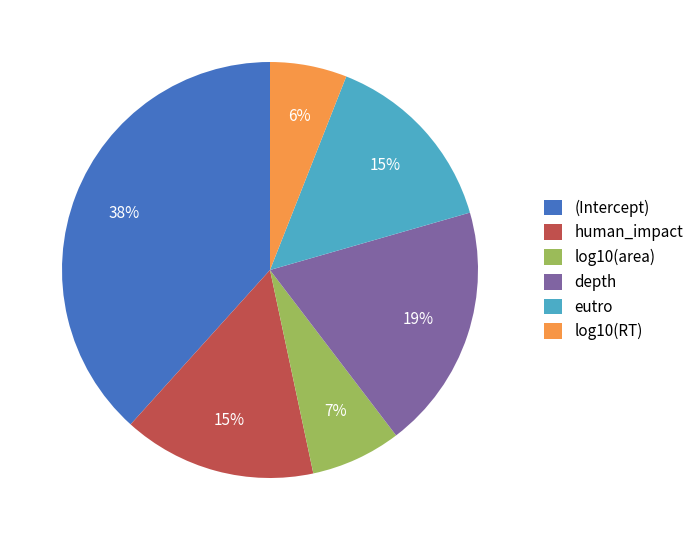

Which has a higher value, (Intercept) or log10(area)?

(Intercept)